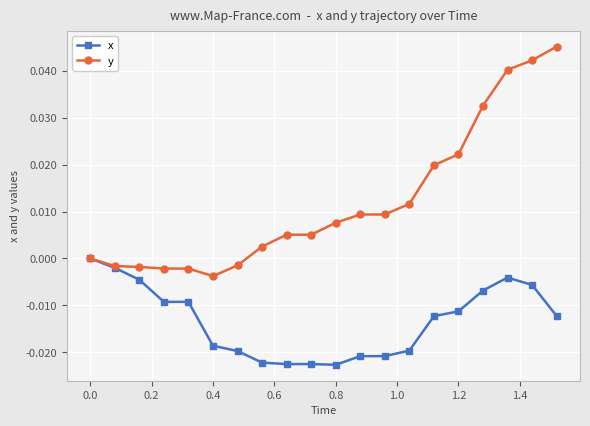

Which series has the largest range (max minus min)?

y